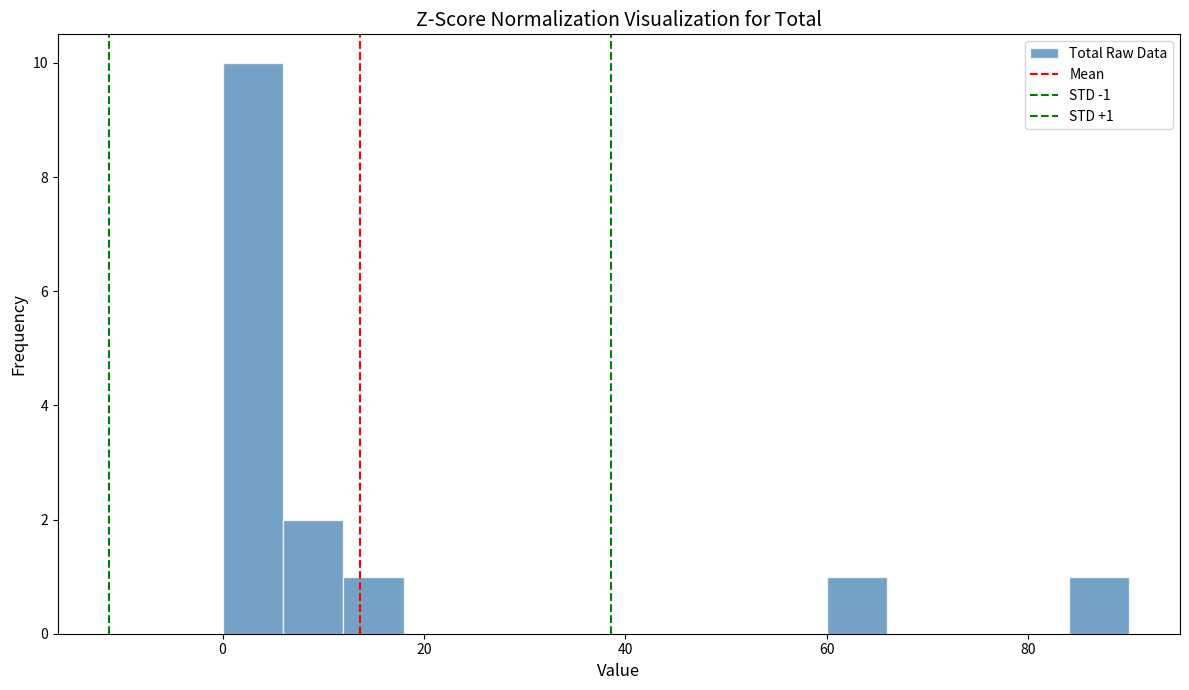

Around what value on the x-axis is the tallest bar? Give the approximate position of its centre, as read against the axis.

4